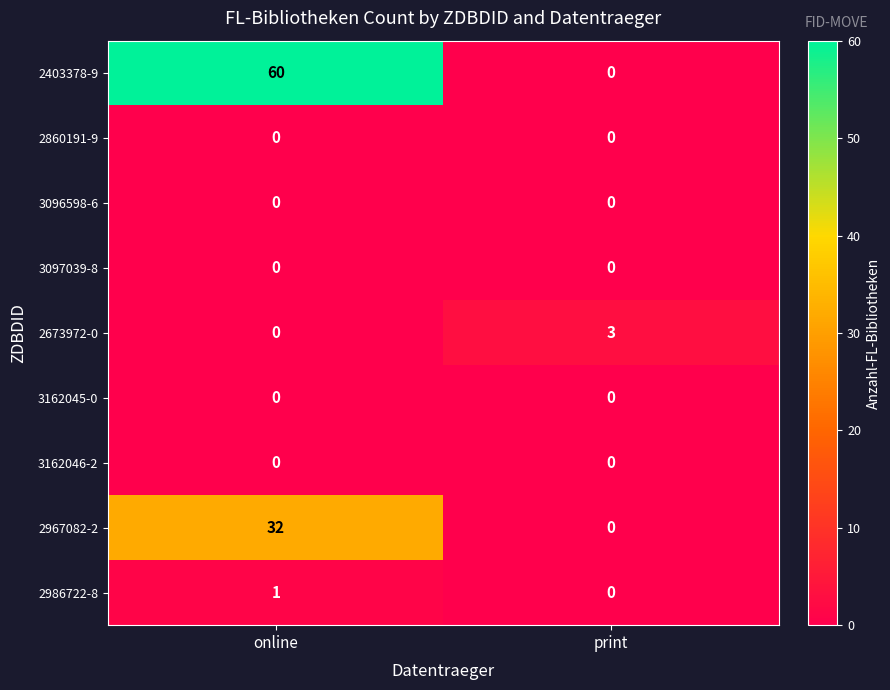

Which series has the largest range (max minus min)?

2403378-9